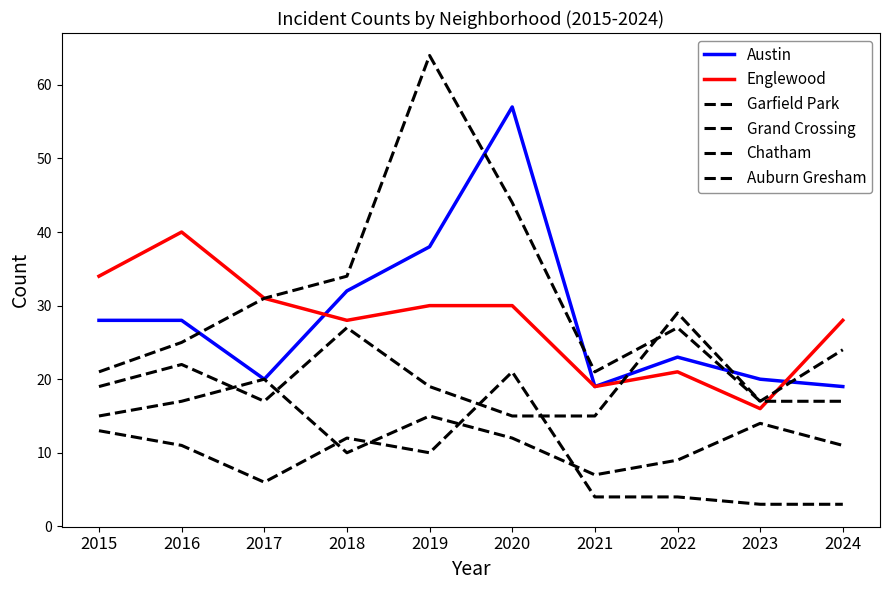

Does the chart display data point markers on the line(s)?

No